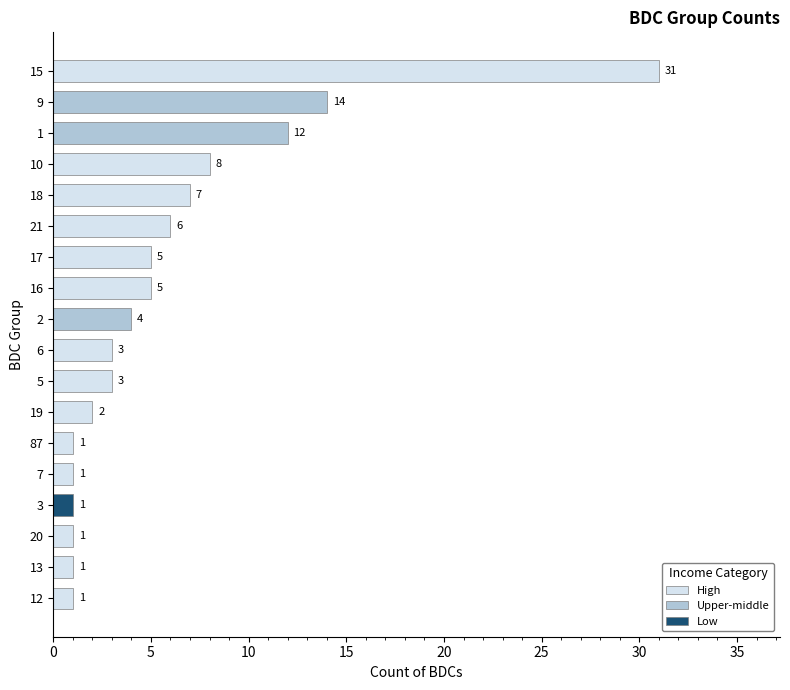

What value does the data have at 17?

5